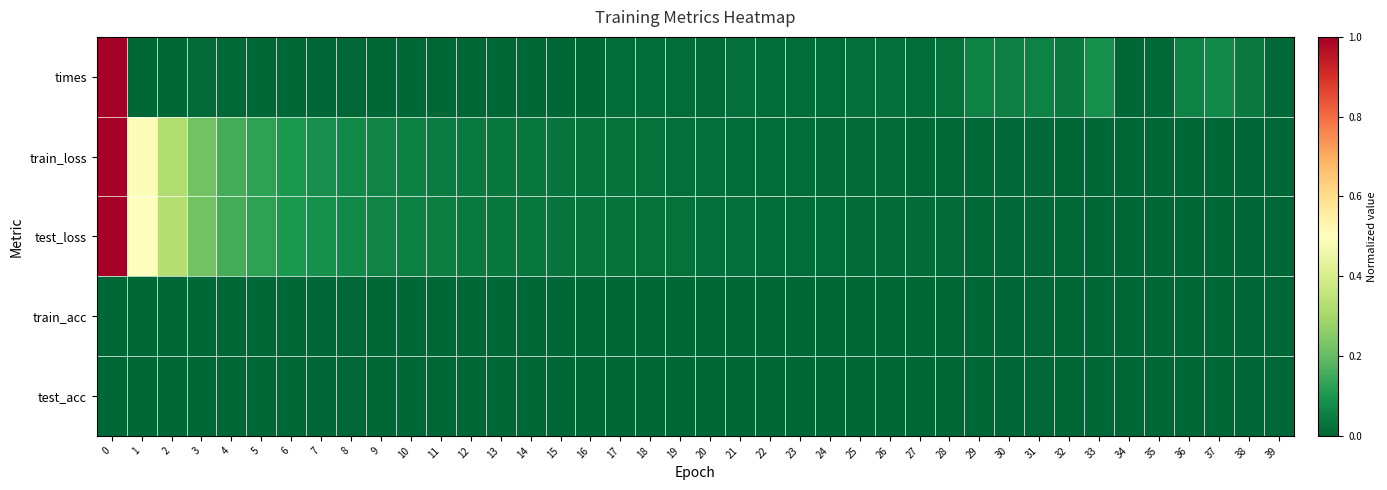

Count the number of categories in the chart.

40